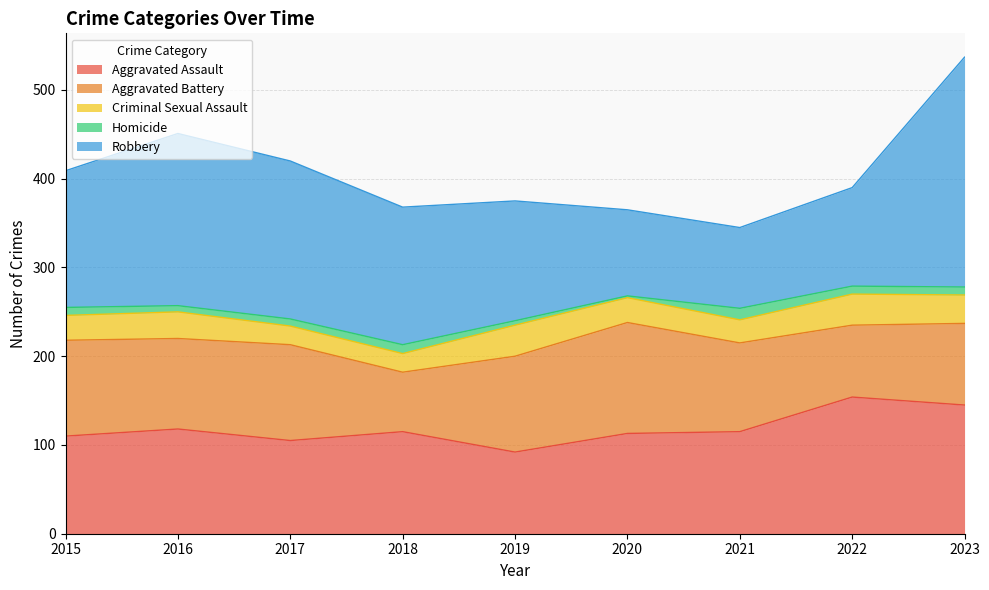

Rank the series by their maximum value, from lowest to highest.

Homicide, Criminal Sexual Assault, Aggravated Battery, Aggravated Assault, Robbery